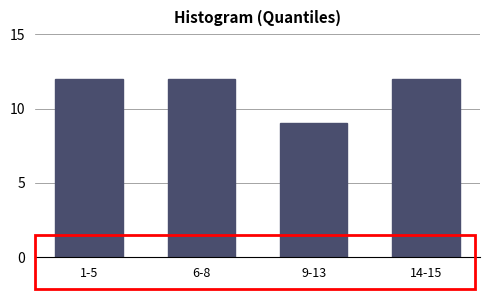

Reading left to right, extract all data points from this chart.

1-5=12	6-8=12	9-13=9	14-15=12